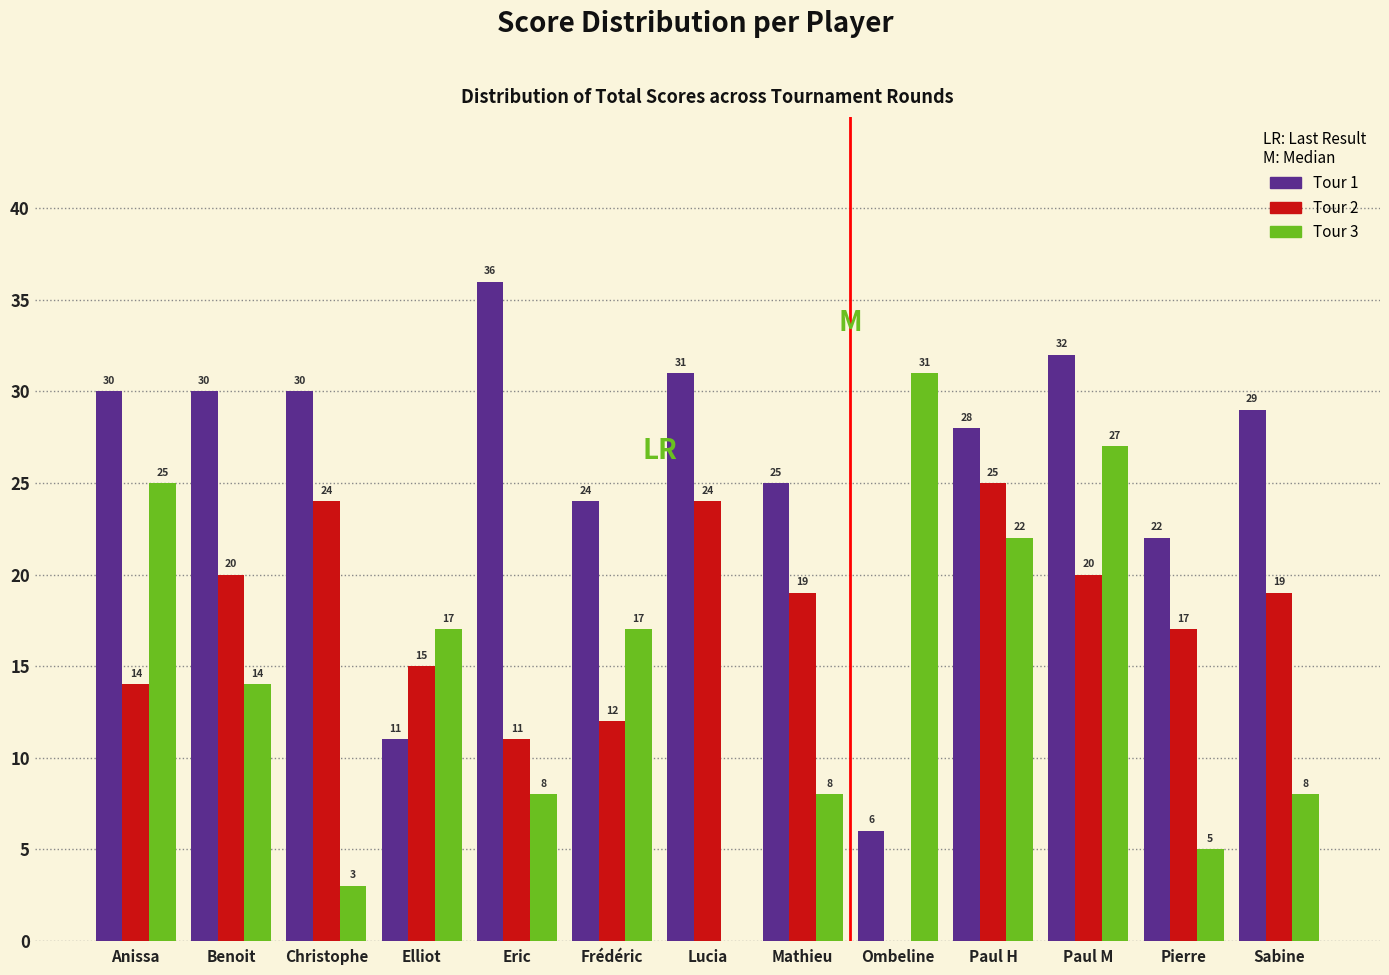

Reading left to right, list all the values displayed in this chart.

Tour 1: Anissa=30	Benoit=30	Christophe=30	Elliot=11	Eric=36	Frédéric=24	Lucia=31	Mathieu=25	Ombeline=6	Paul H=28	Paul M=32	Pierre=22	Sabine=29
Tour 2: Anissa=14	Benoit=20	Christophe=24	Elliot=15	Eric=11	Frédéric=12	Lucia=24	Mathieu=19	Ombeline=0	Paul H=25	Paul M=20	Pierre=17	Sabine=19
Tour 3: Anissa=25	Benoit=14	Christophe=3	Elliot=17	Eric=8	Frédéric=17	Lucia=0	Mathieu=8	Ombeline=31	Paul H=22	Paul M=27	Pierre=5	Sabine=8